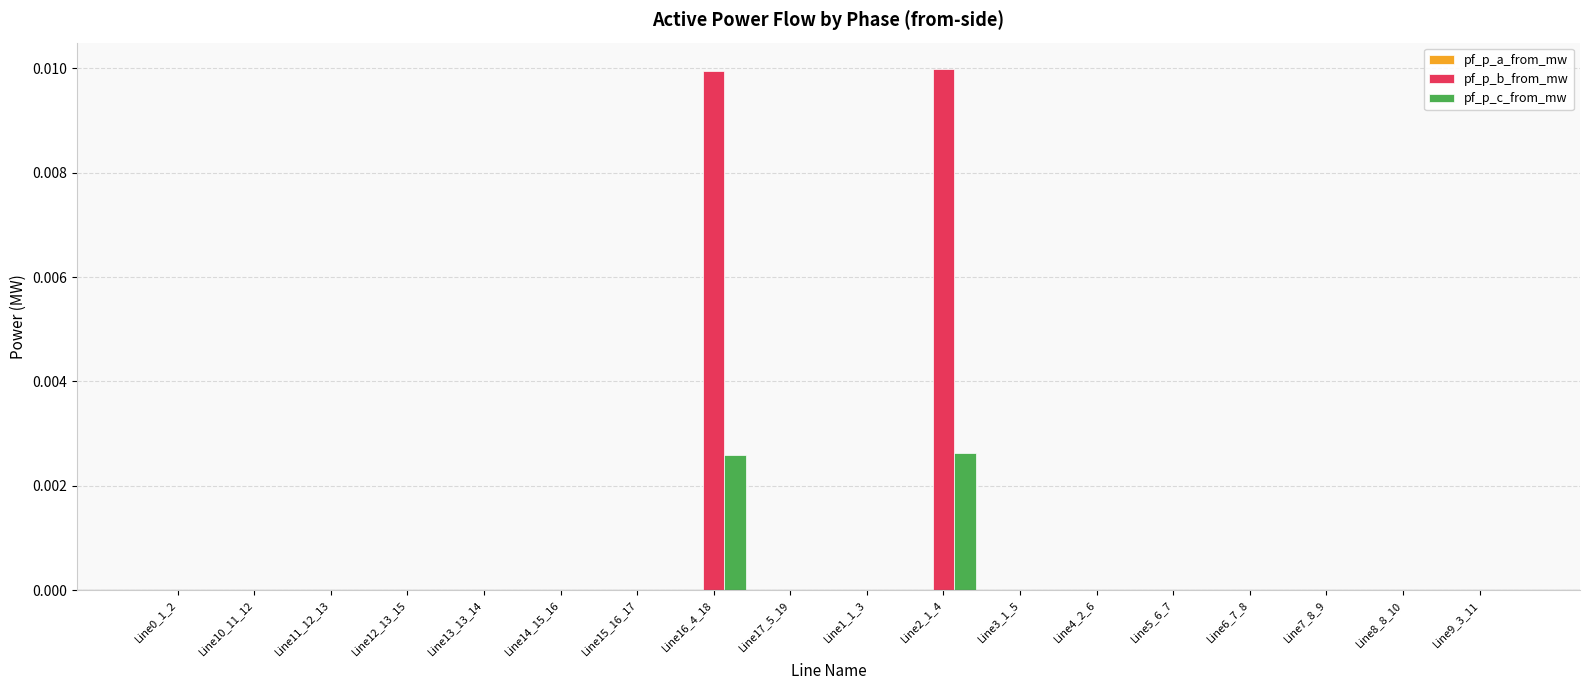

Are the bars horizontal?

No